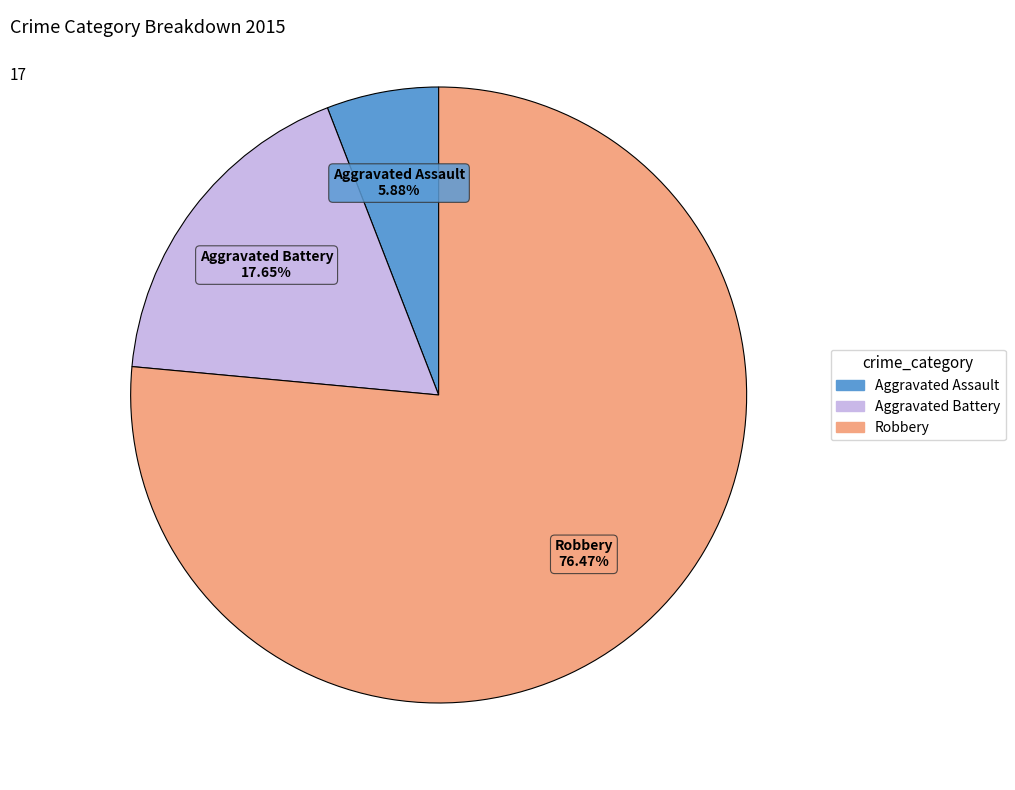

What is the smallest slice in the pie chart?

Aggravated Assault